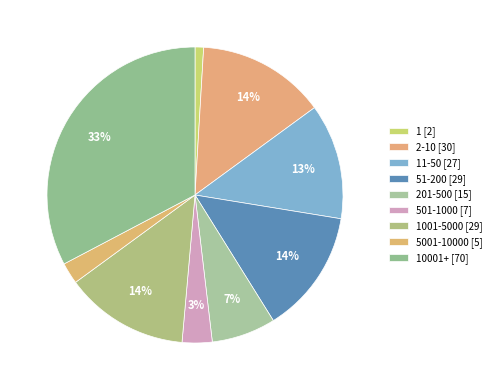

Rank the categories by value from lowest to highest.

1, 5001-10000, 501-1000, 201-500, 11-50, 51-200, 1001-5000, 2-10, 10001+